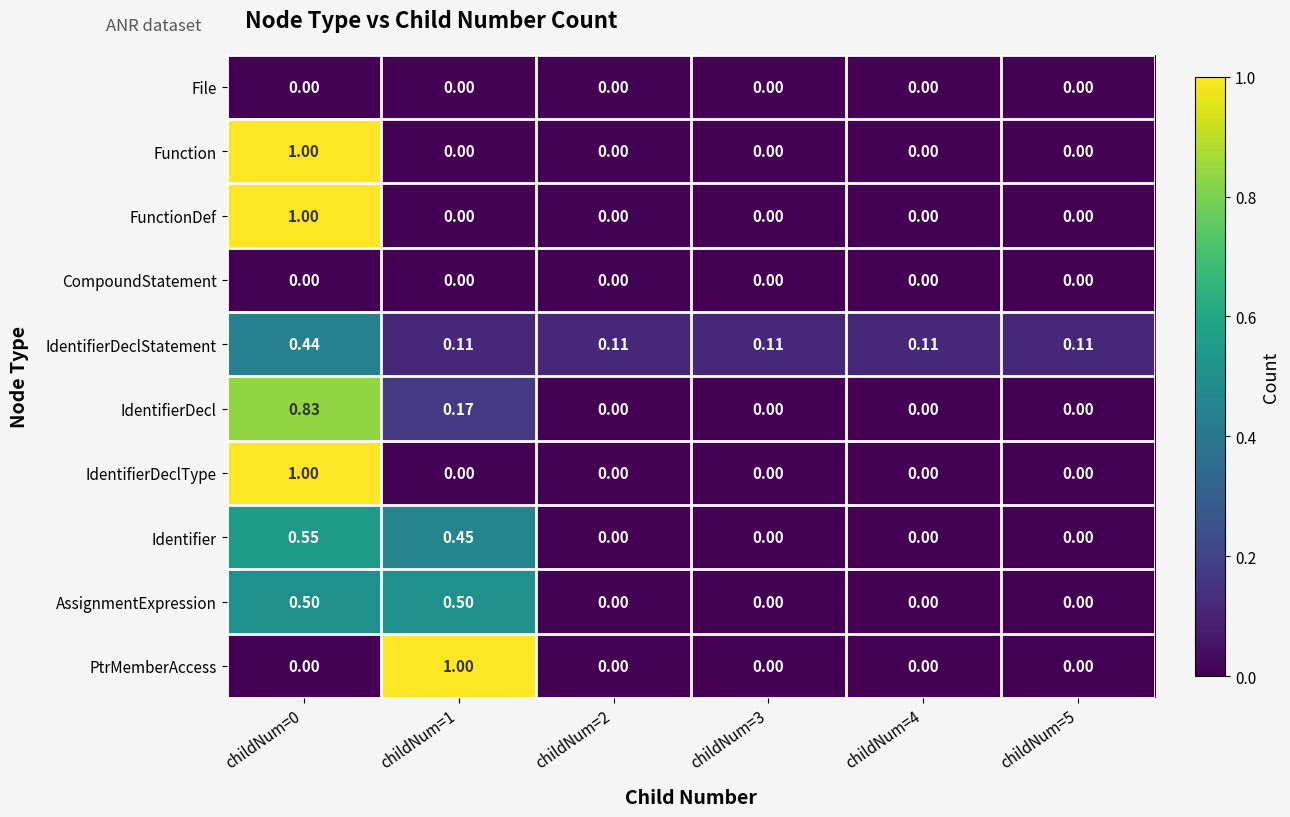

Is the value of FunctionDef at childNum=3 greater than the value of Identifier at childNum=1?

No